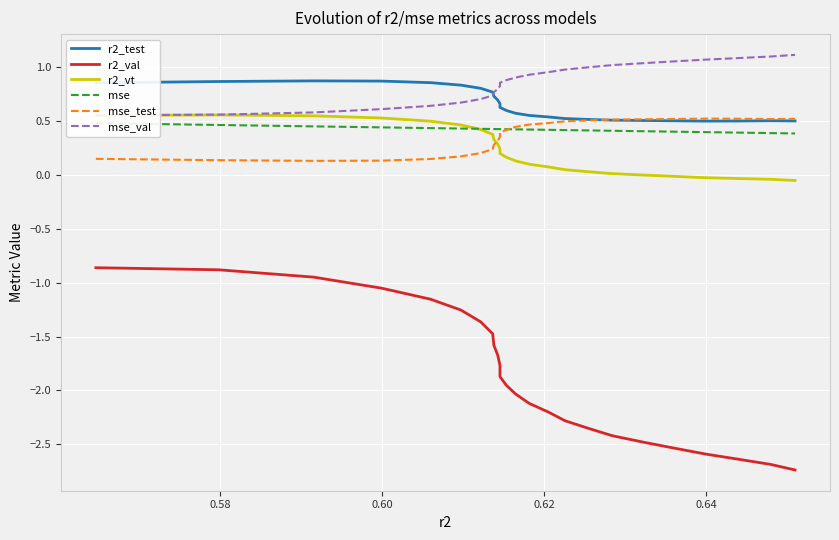

Which series has the largest range (max minus min)?

r2_val